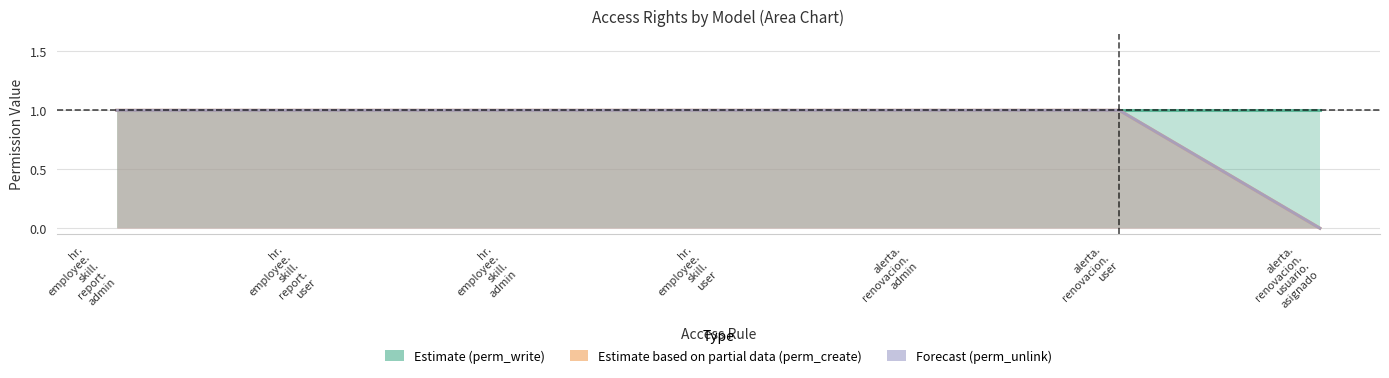

How many categories are shown in the chart?

7